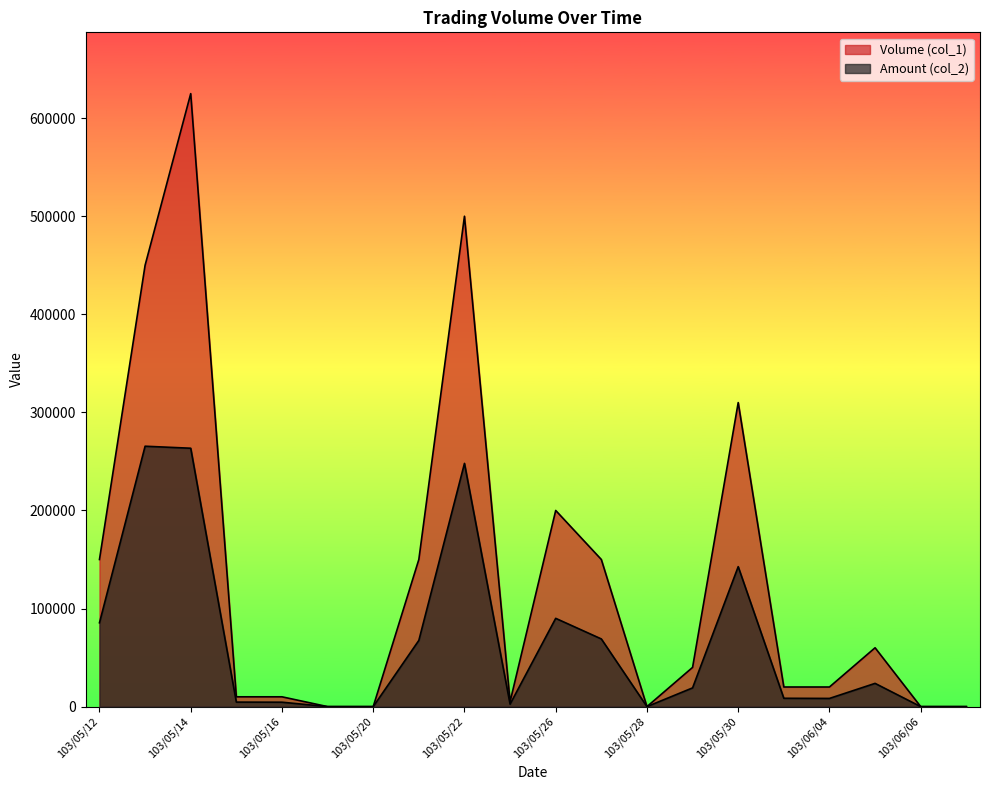

Rank the series by their maximum value, from lowest to highest.

Amount (col_2), Volume (col_1)